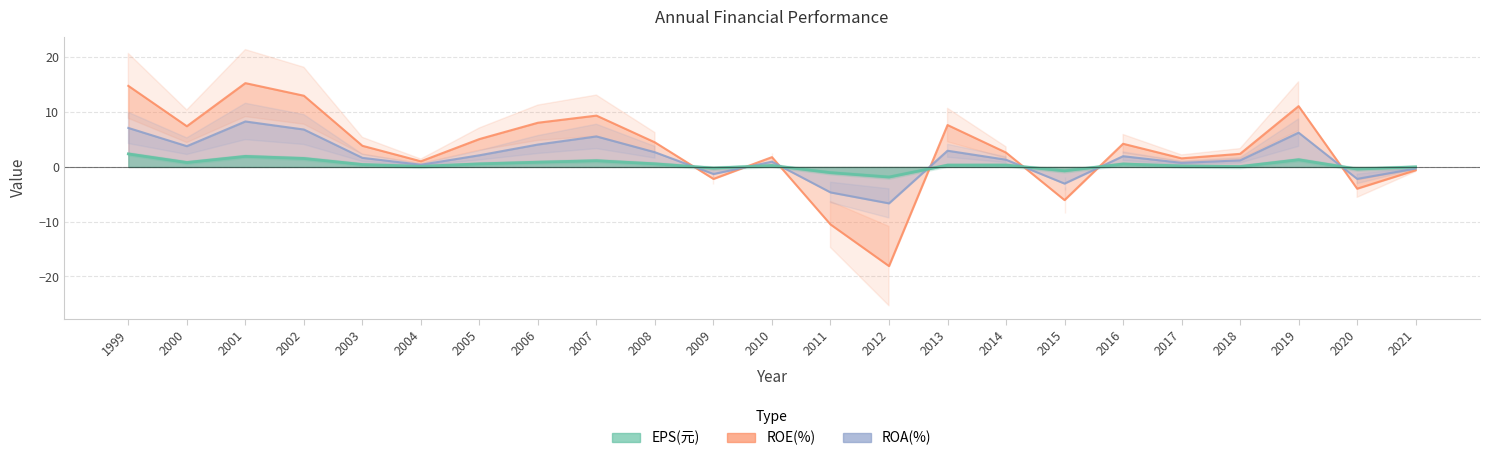

How many interior local peaks does the ROA(%) series have?

6